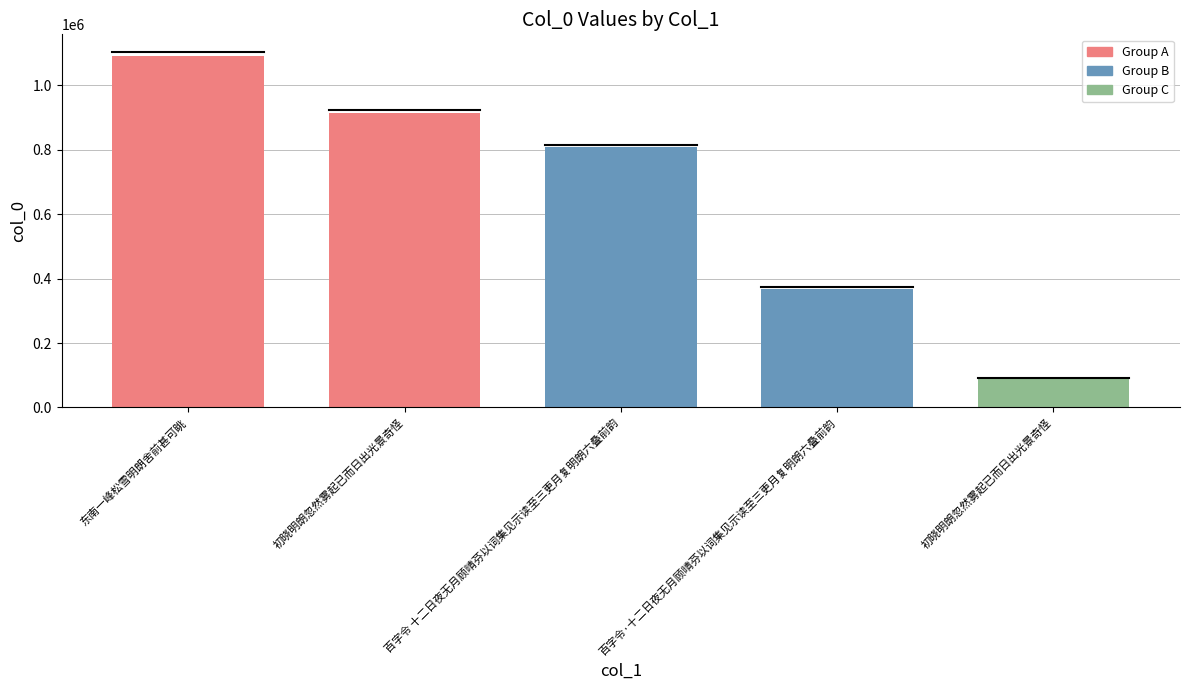

How many bars are there in total?

5